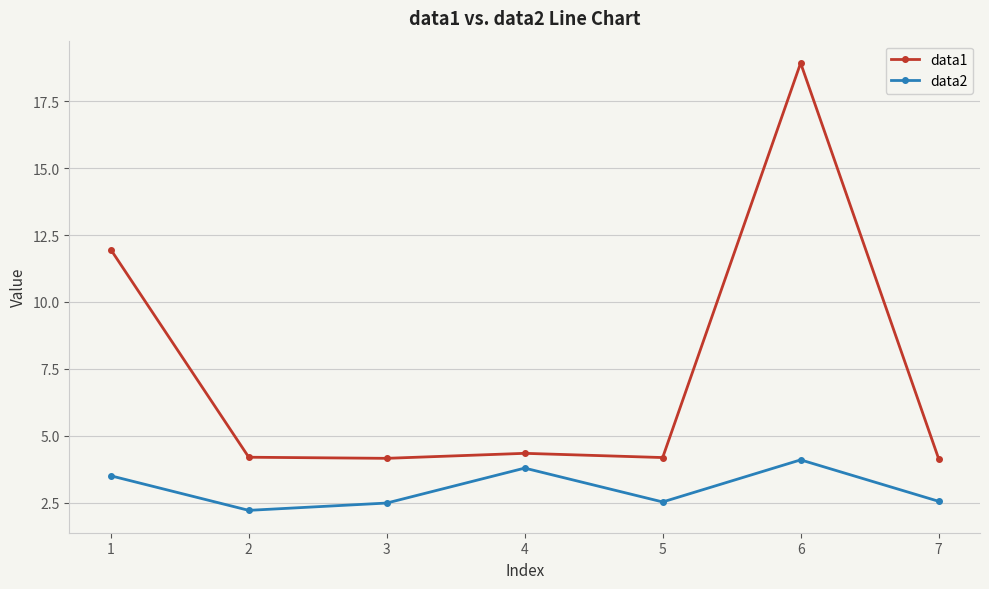

What is the difference between the highest and lowest values at 6?

14.8